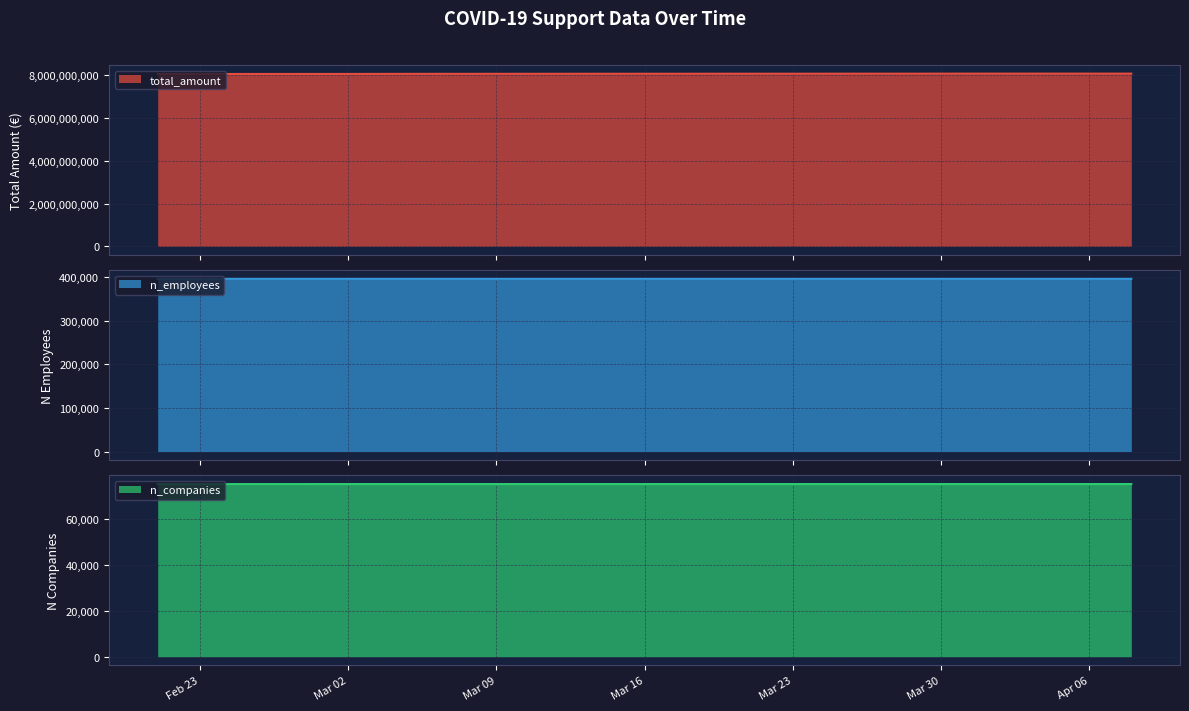

What is the difference between the highest and lowest values at 2021-03-31?

8075974056